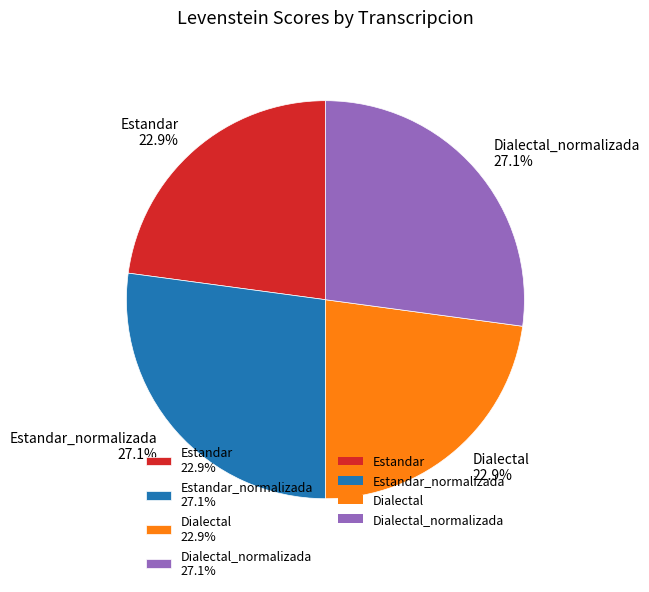

Does Dialectal 22.9% account for over 50% of the chart?

No